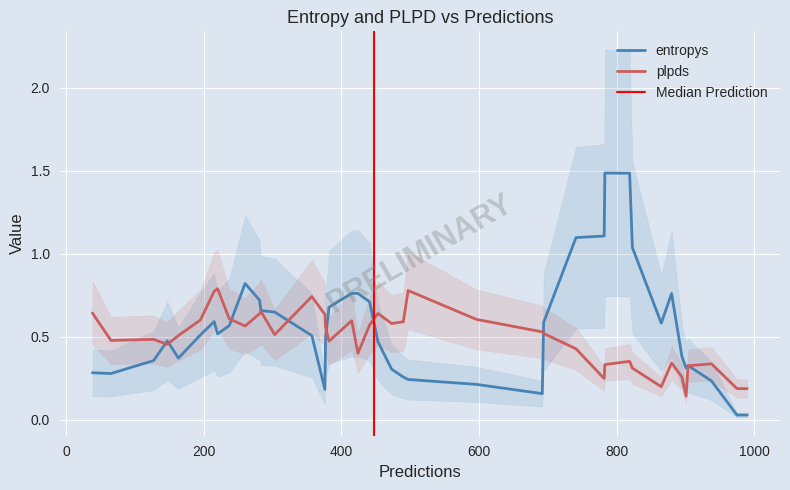

Which has a higher value, 16 or 25?

16